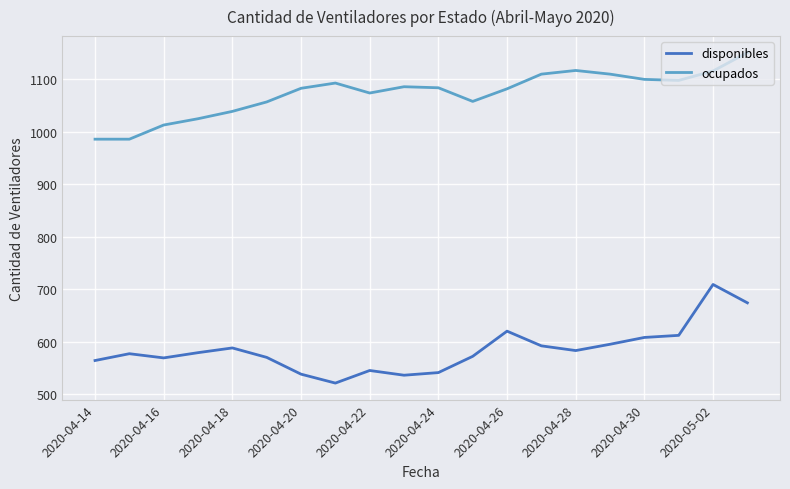

In ocupados, how many points are higher than both neighbors (excluding endpoints)?

3